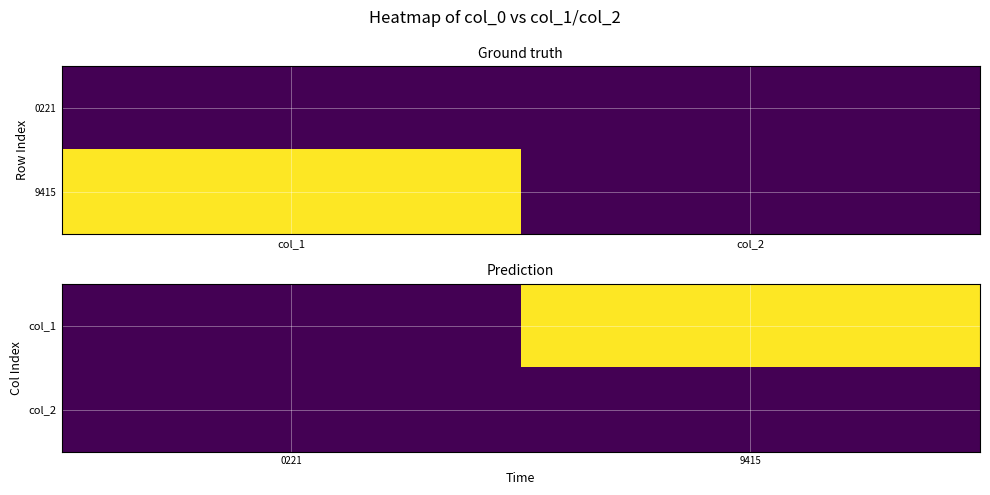

What is the sum of the col_1 values at 0221 and 9415?

1